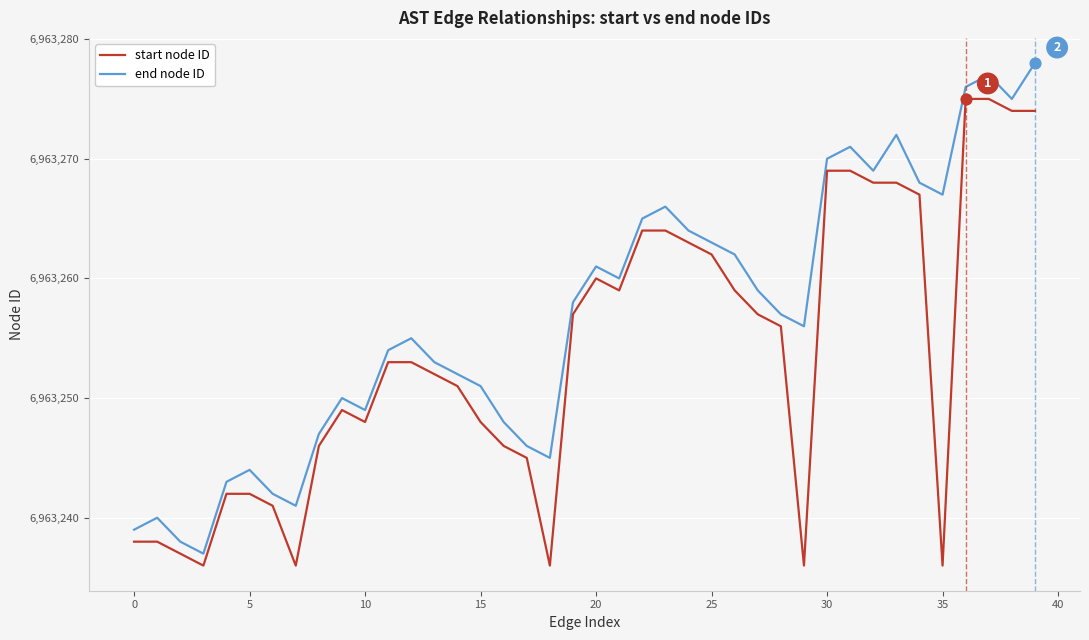

Which series has the widest spread of values?

end node ID